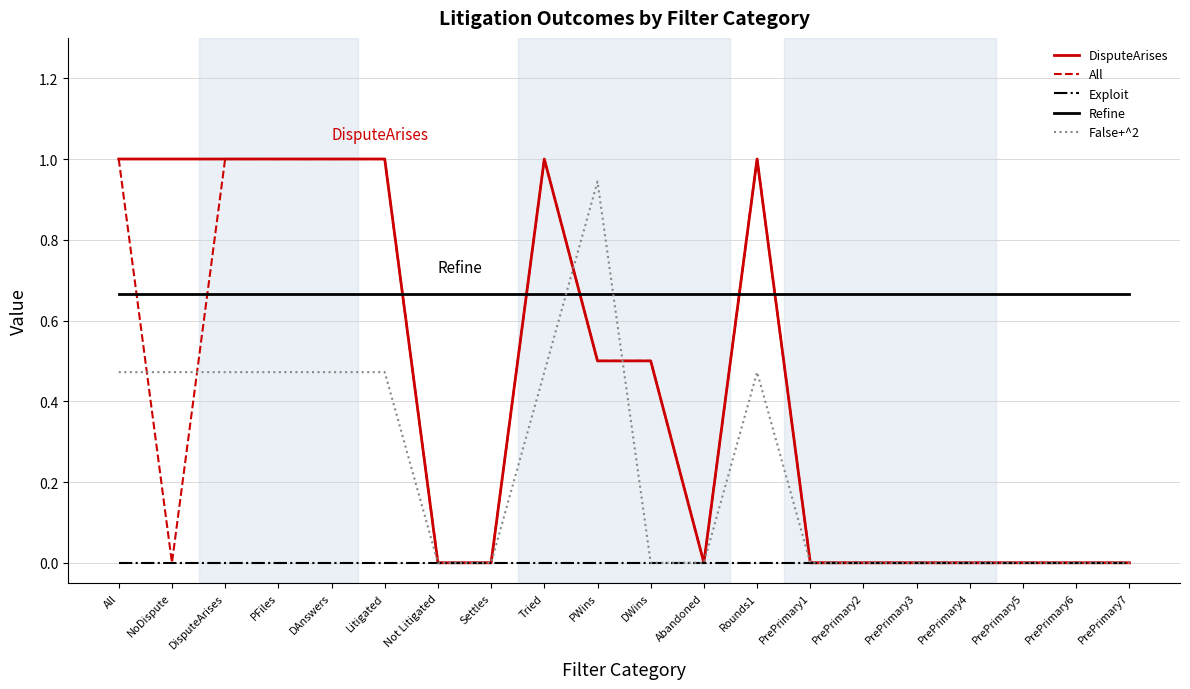

Which series has the largest total across all categories?

Refine